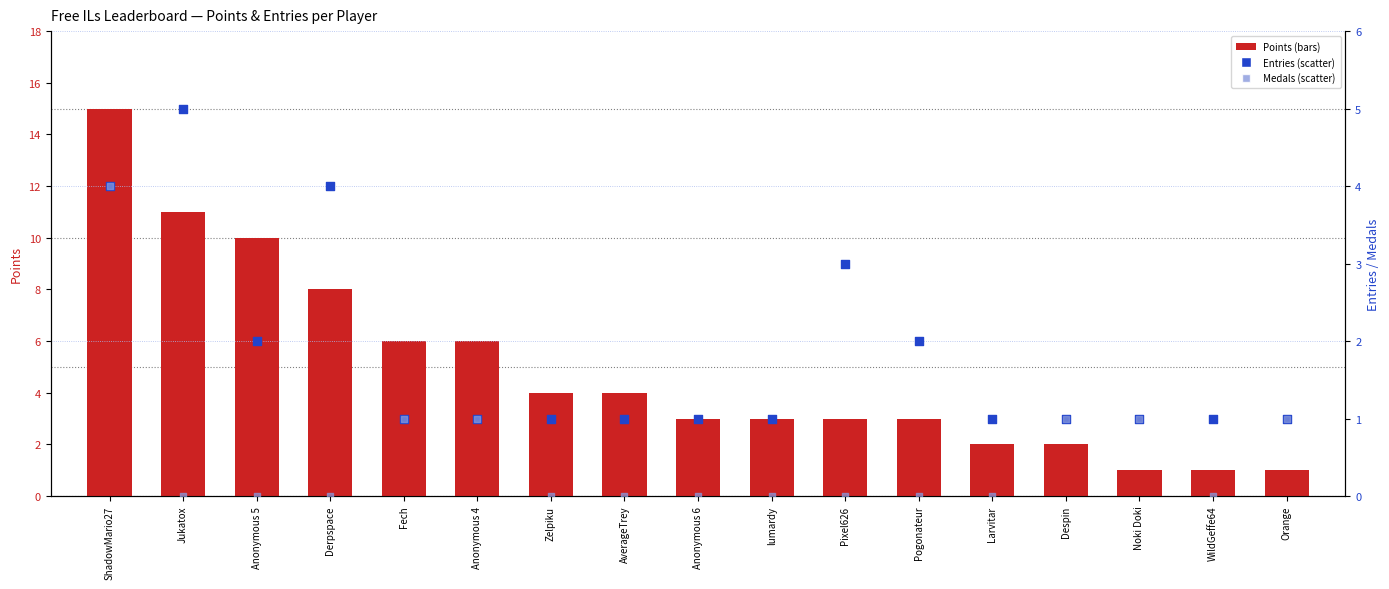

Which series contains the lowest Y value?

Medals